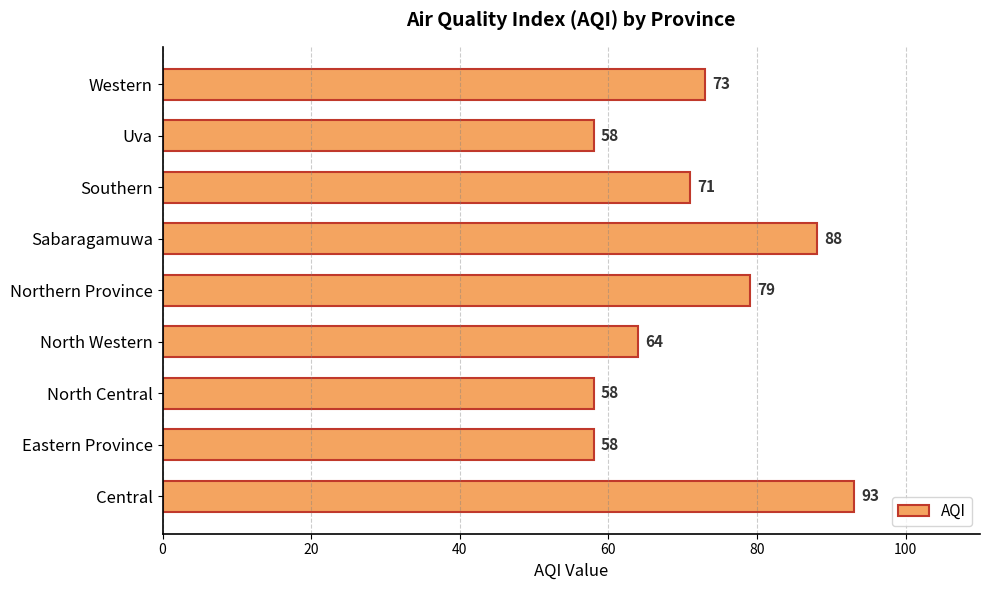

Reading bottom to top, extract all data points from this chart.

93	58	58	64	79	88	71	58	73